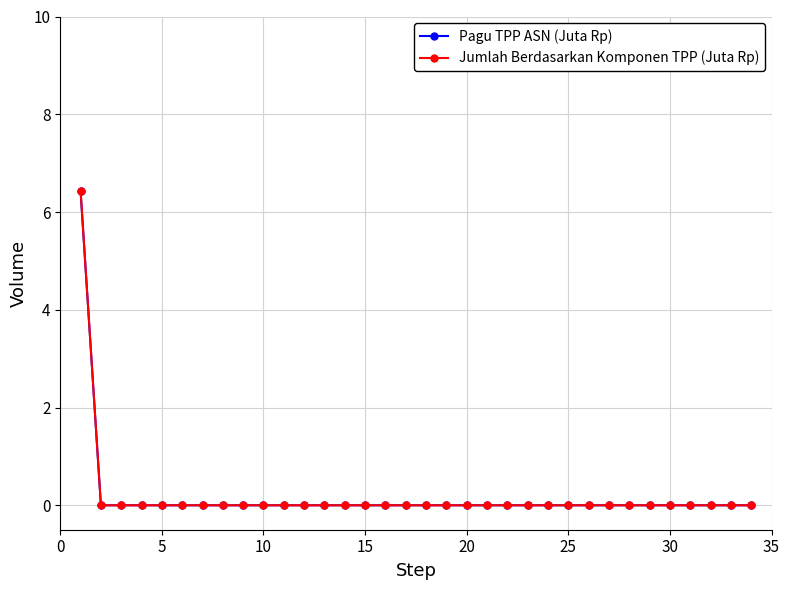

Which series has the widest spread of values?

Pagu TPP ASN (Juta Rp)